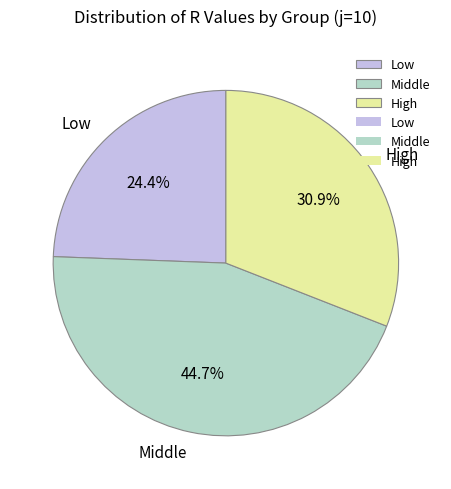

Which slice is the largest?

Middle